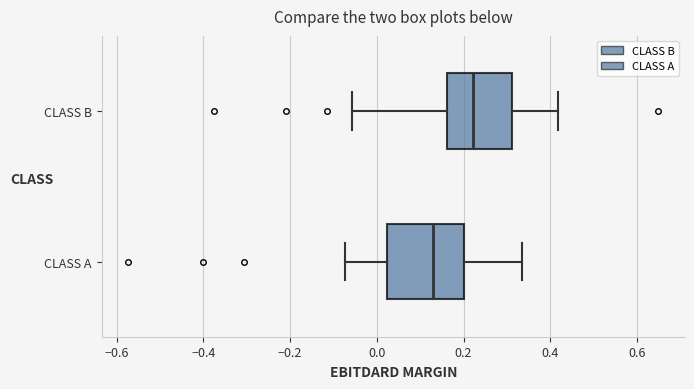

Which box is the widest, from its left edge to its right edge?

CLASS A